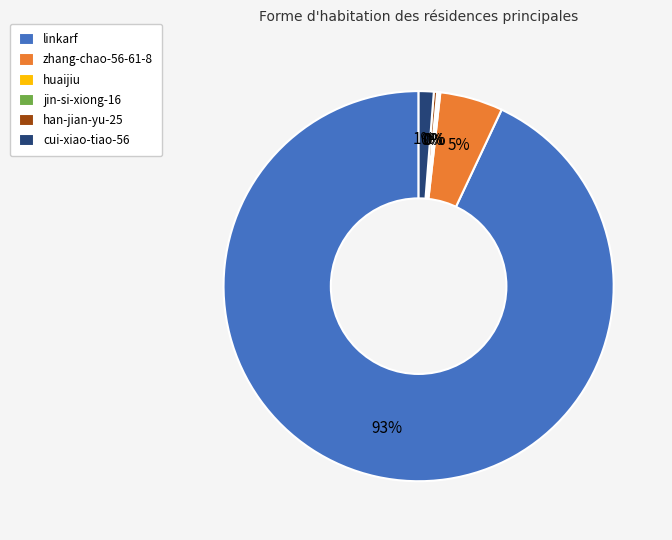

Which slice is the largest?

linkarf